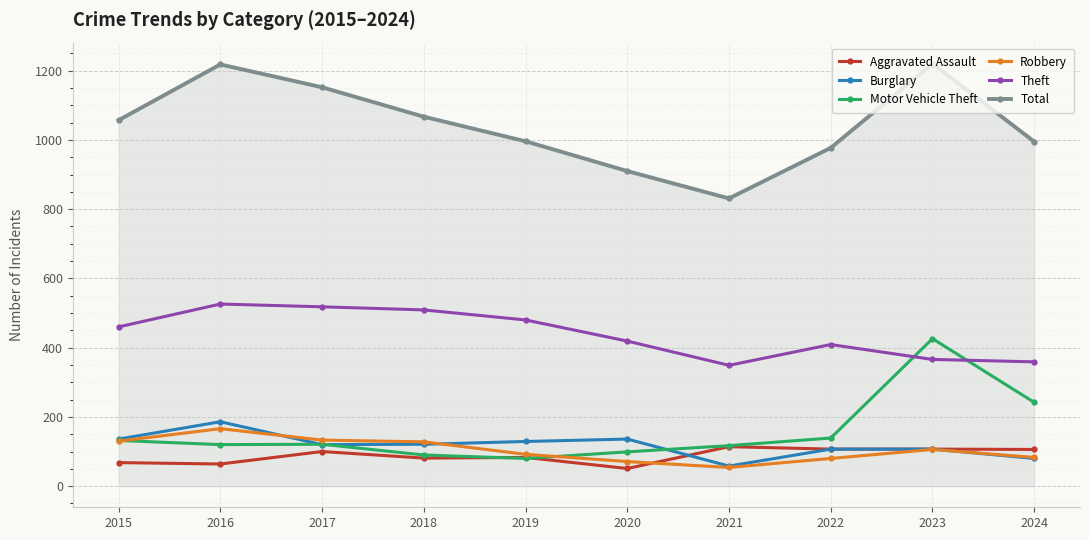

Where is Theft nearest to the value 437?

2020